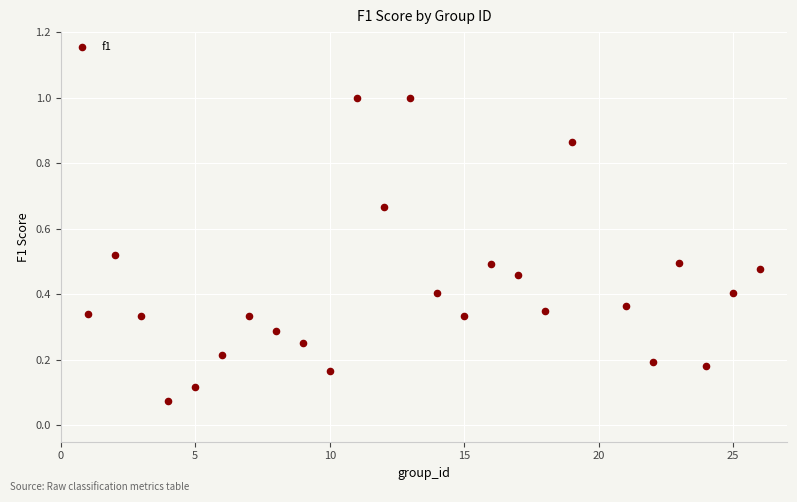

What is the range of X values (max minus min)?

25.0